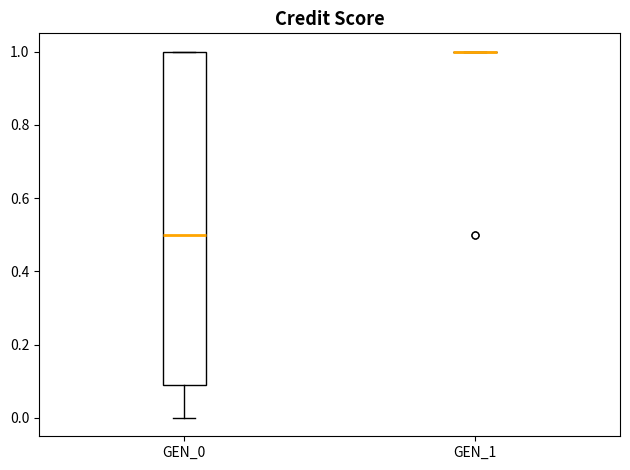

Reading left to right, read every box against the y-axis: the position of its median line, the range the box covers, and the ends of its whiskers. The values are not printed on the chart, so give them approximately, as read against the axis.

GEN_0: median 0.5, box 0.1 to 1.0, whiskers 0.0 to 1.0
GEN_1: box collapsed to a line at 1.0, whiskers 1.0 to 1.0